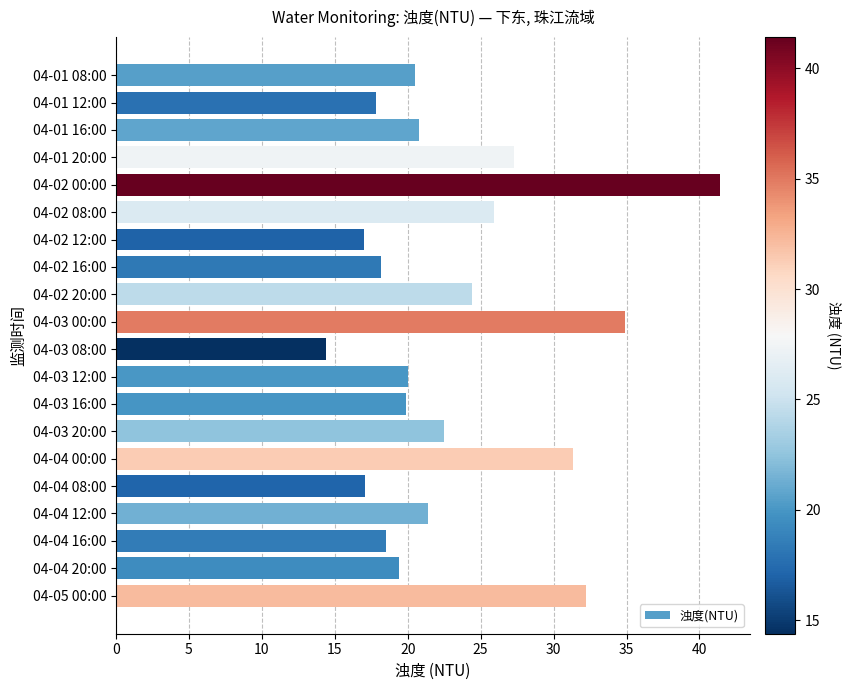

What is the change in value from 04-01 12:00 to 04-03 12:00?

+2.2